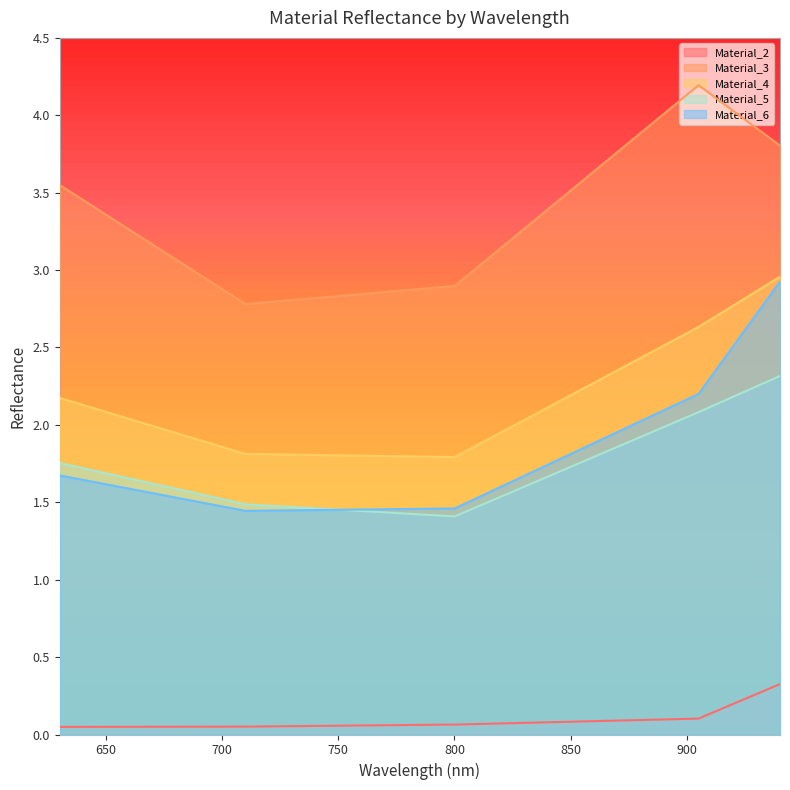

Which series has the largest total across all categories?

Material_3